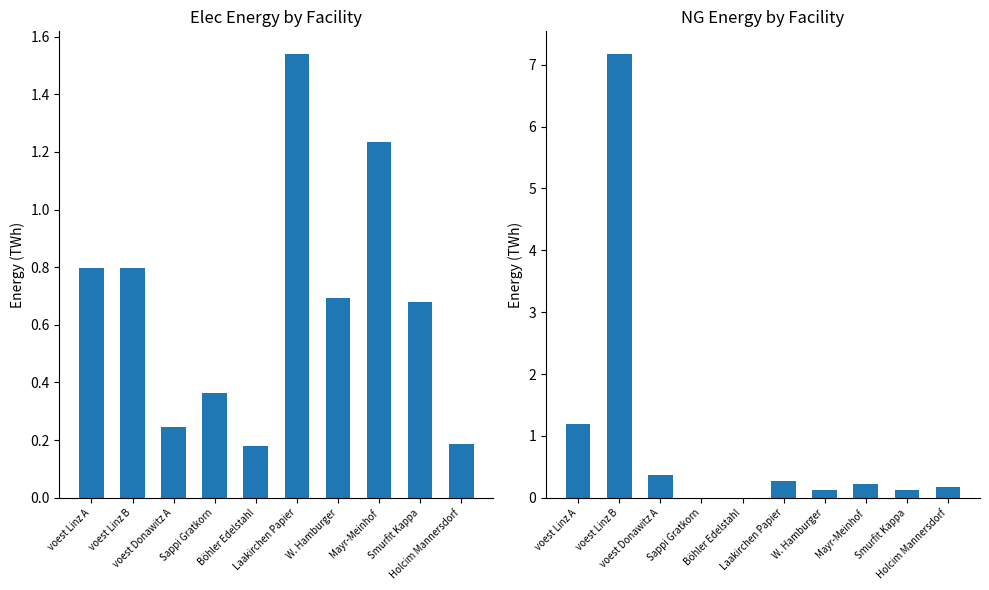

How many bars are there in total?

20